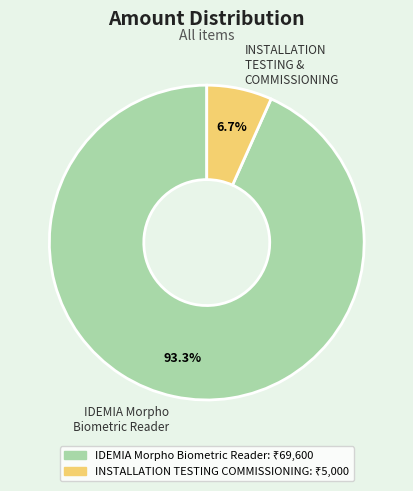

Is there any slice that represents more than half of the pie?

Yes